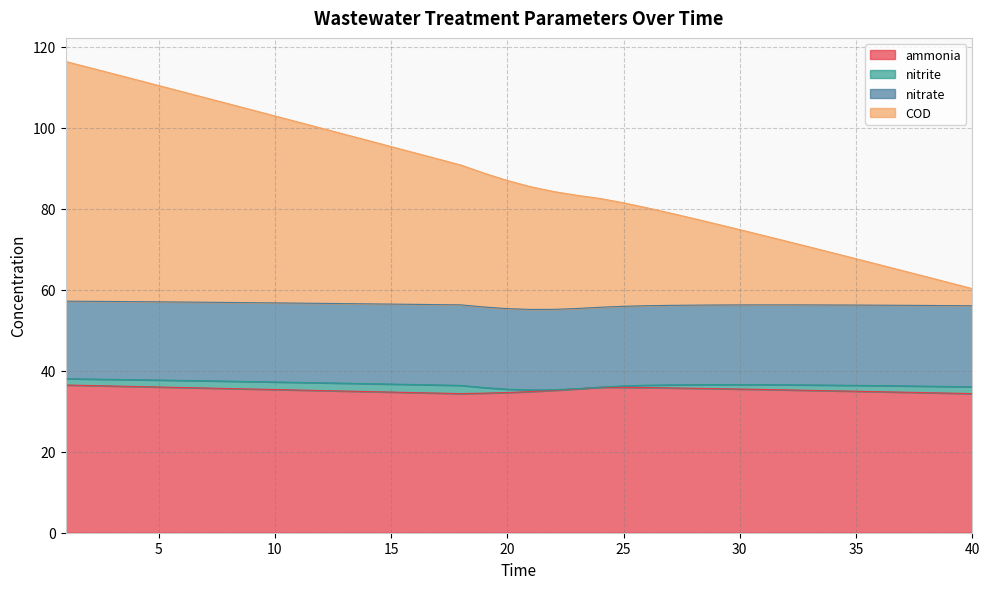

True or false: COD has more than 1 points higher than both neighbors.

False